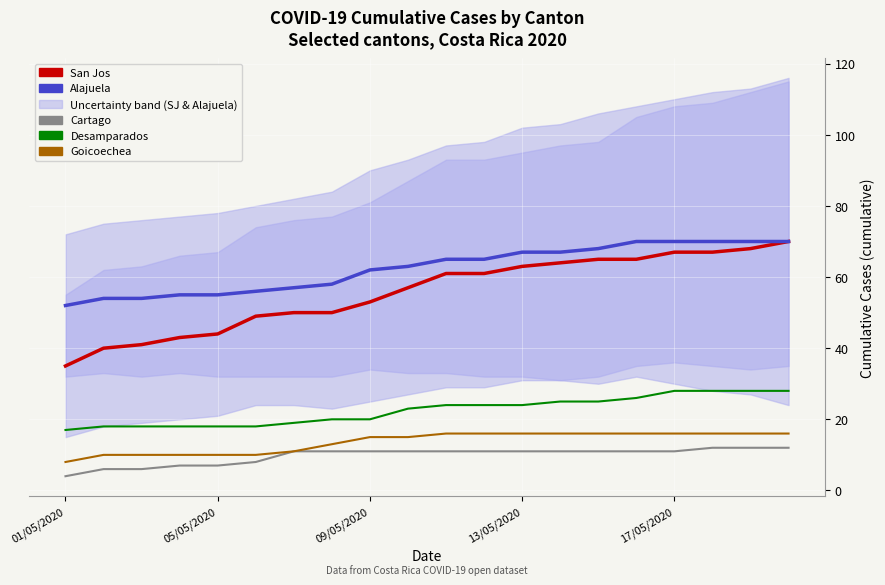

What is the value of the Cartago point at the 20th from the left?

12